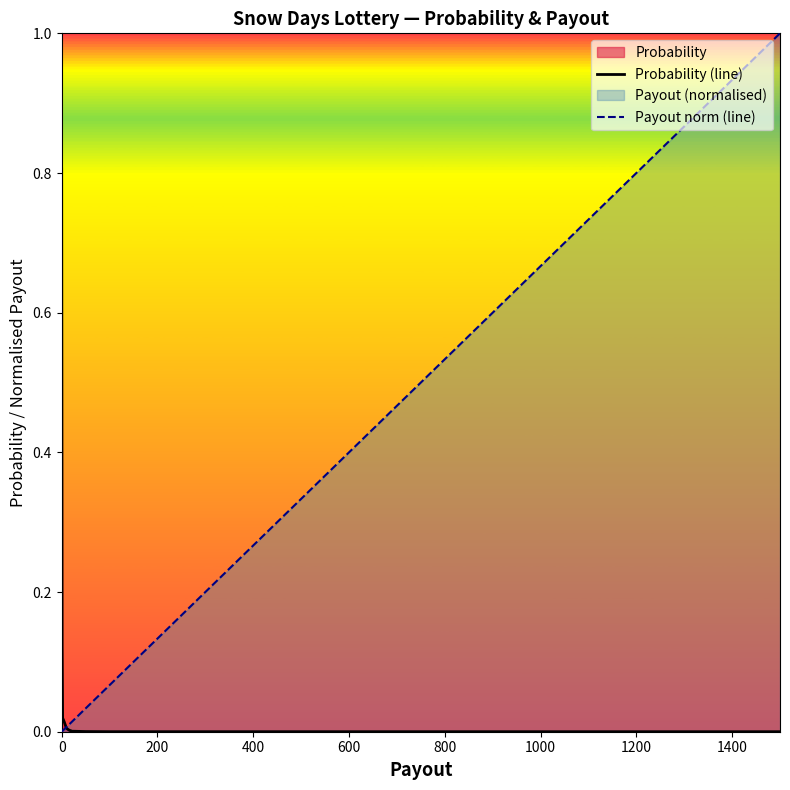

Rank the series by their average value, from highest to lowest.

Payout norm (line), Probability (line)